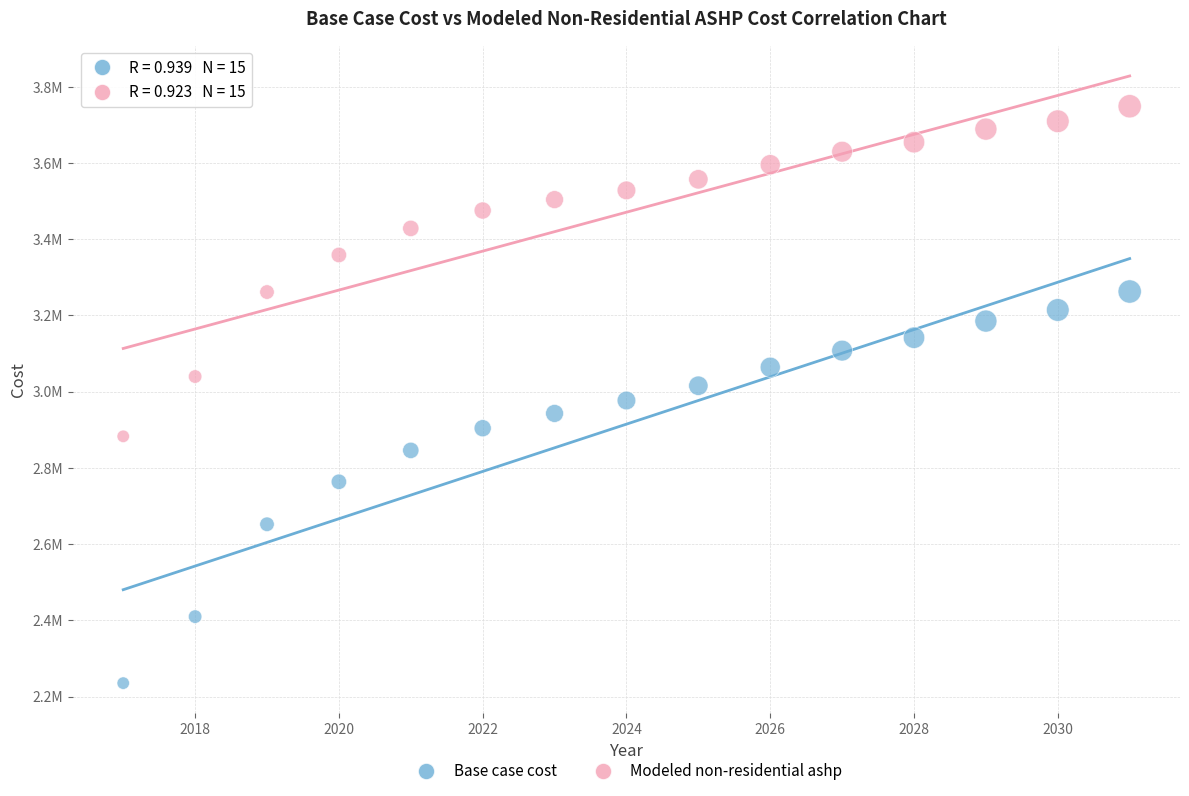

Which series has the largest Y range (max minus min)?

Base case cost